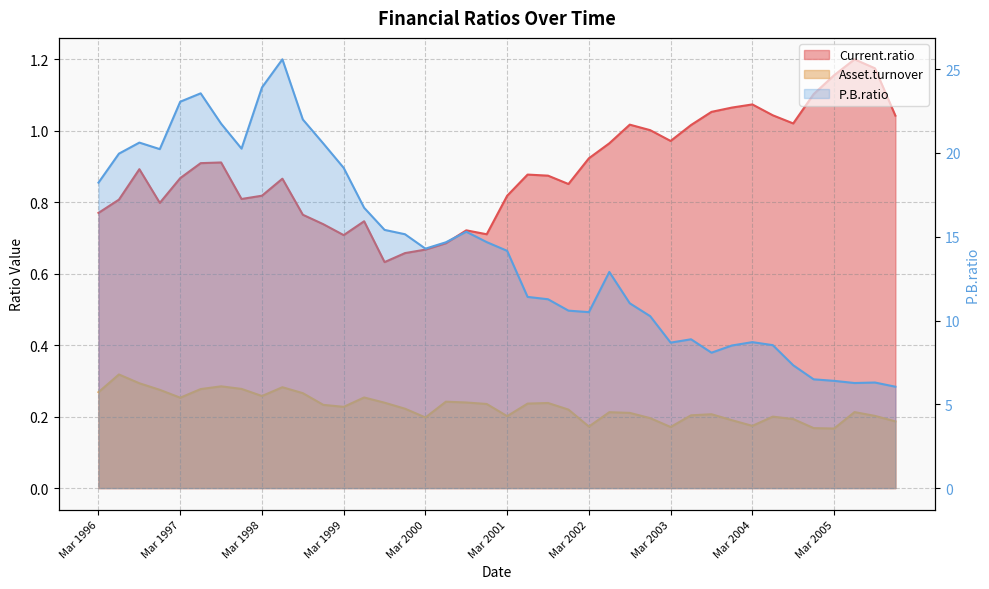

What is the difference between the maximum and second lowest values in the Asset.turnover series?

0.2